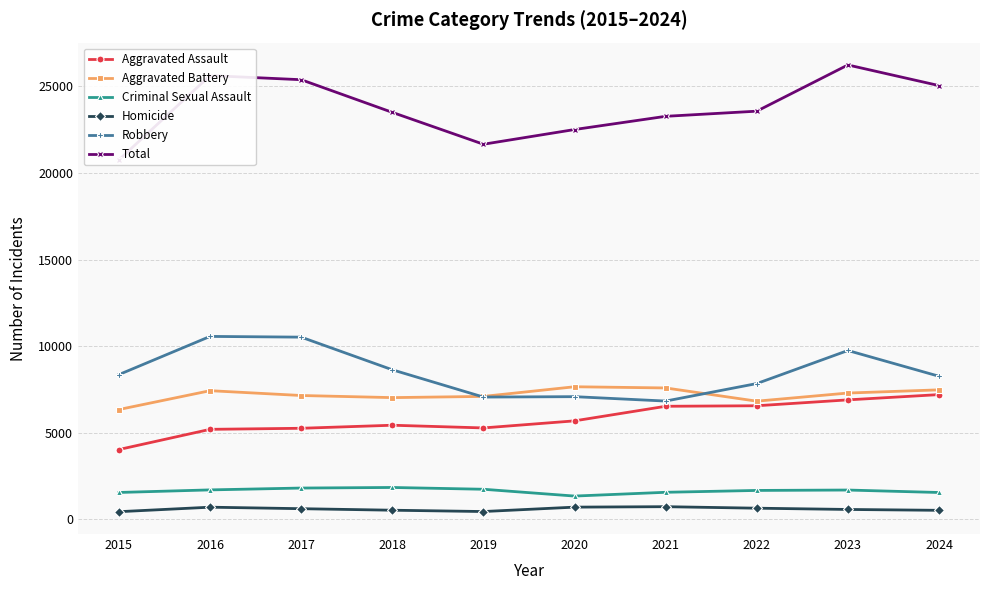

How many interior local valleys does the Total series have?

1